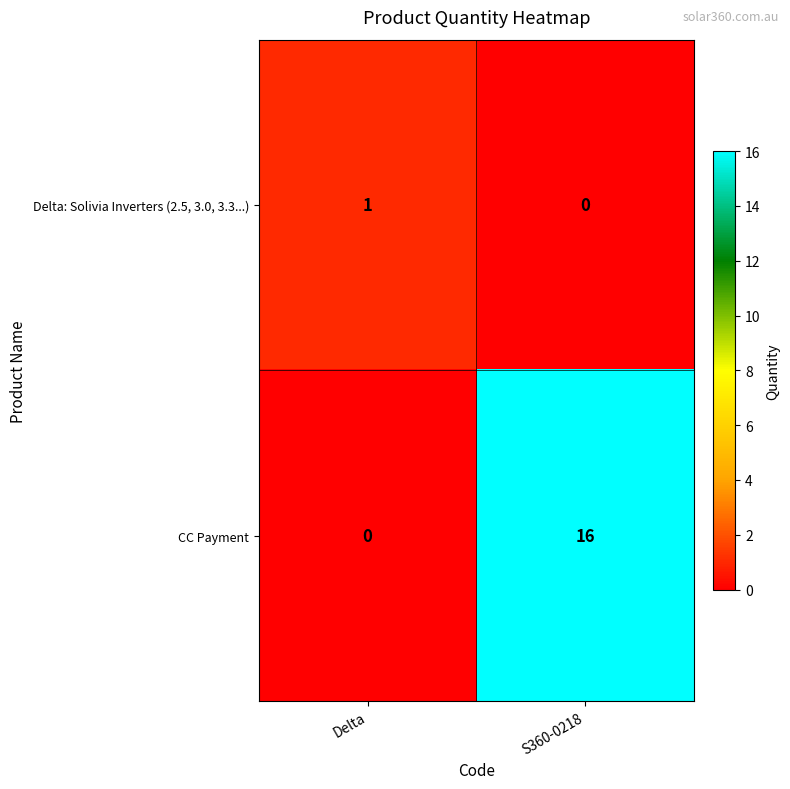

At which category is the sum across all series the highest?

S360-0218